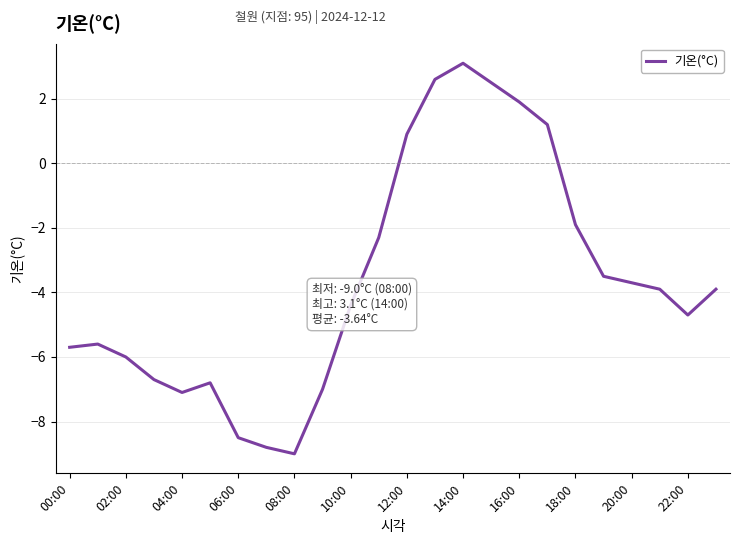

What is the difference between the maximum and minimum values?

12.1